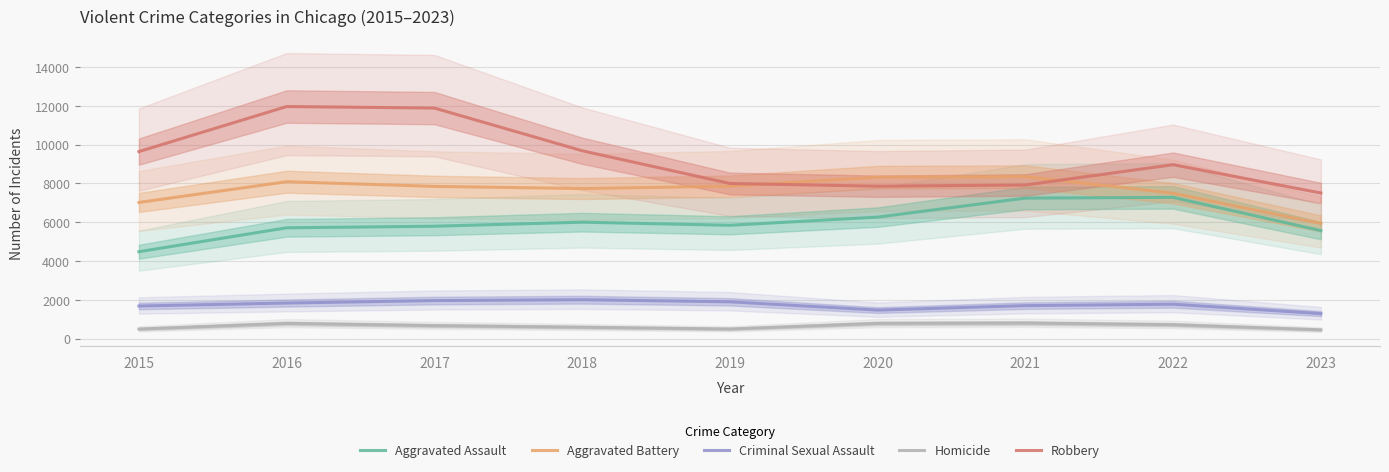

At which label is Homicide closest to 630?

2018